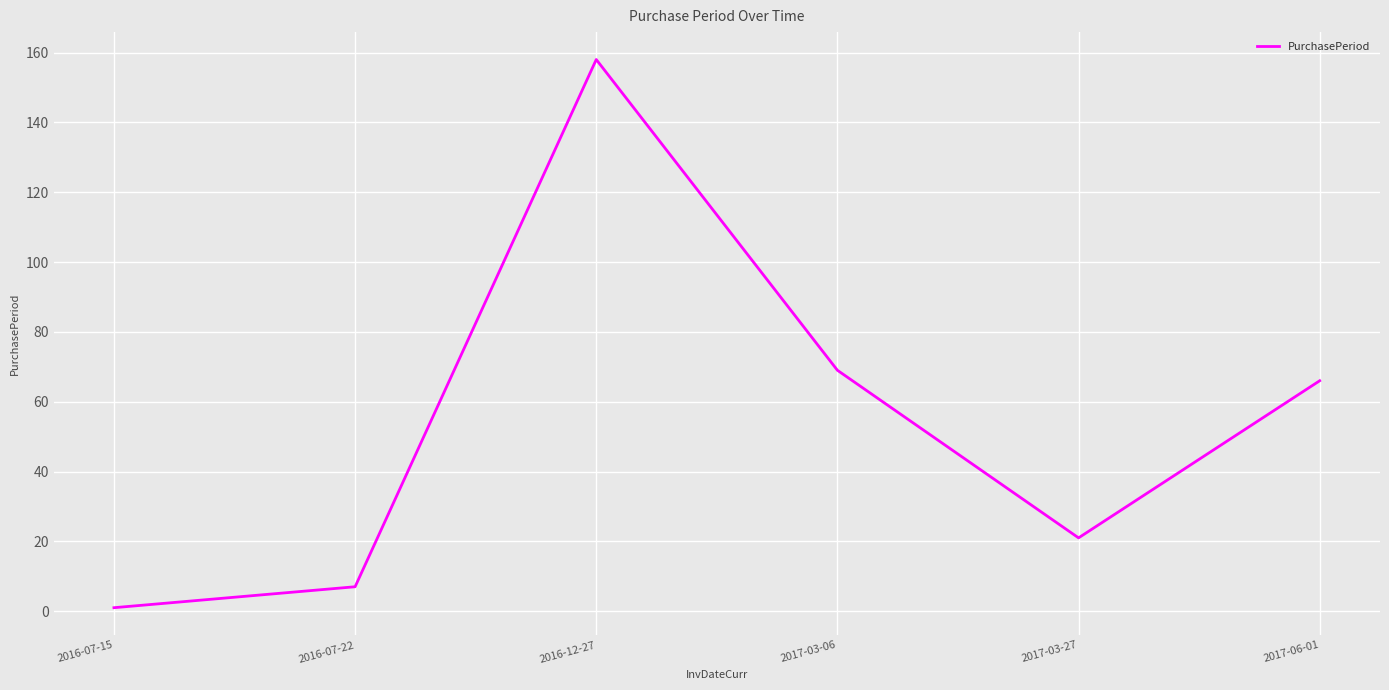

Where is the first local maximum?

2016-12-27